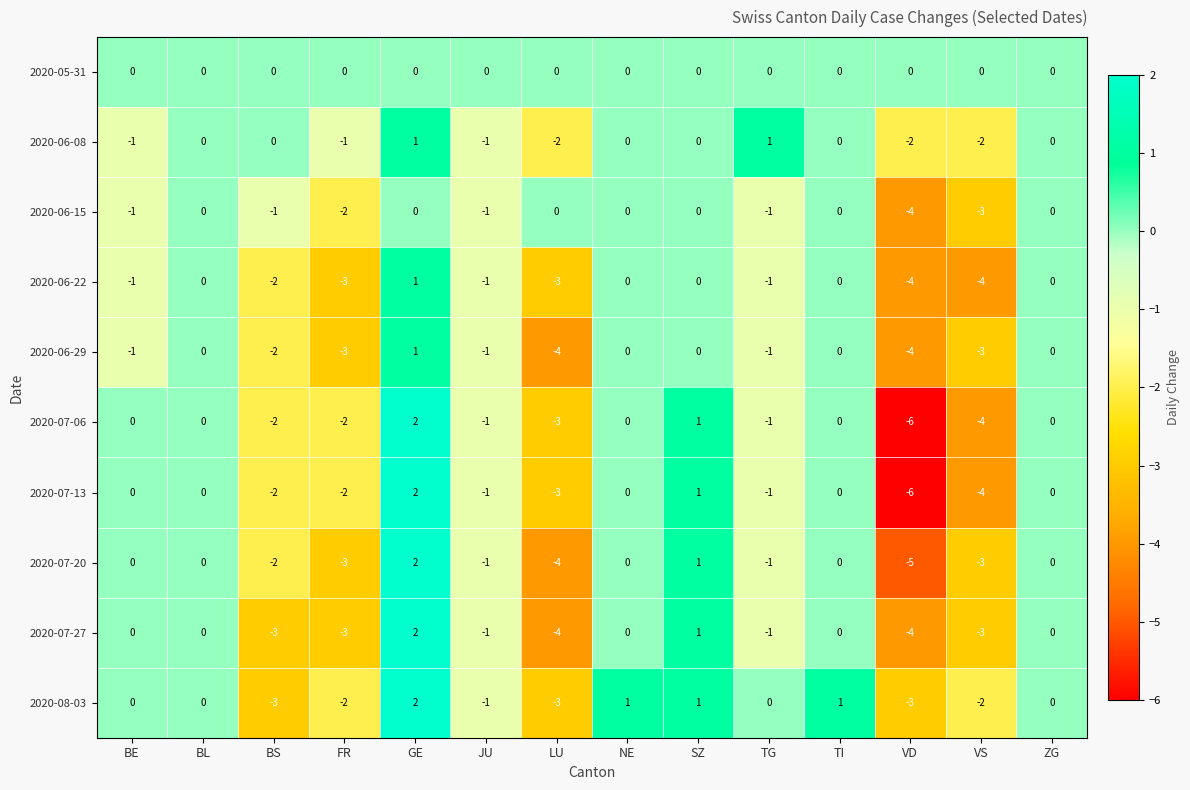

What is the difference between the highest and lowest values at VS?

4